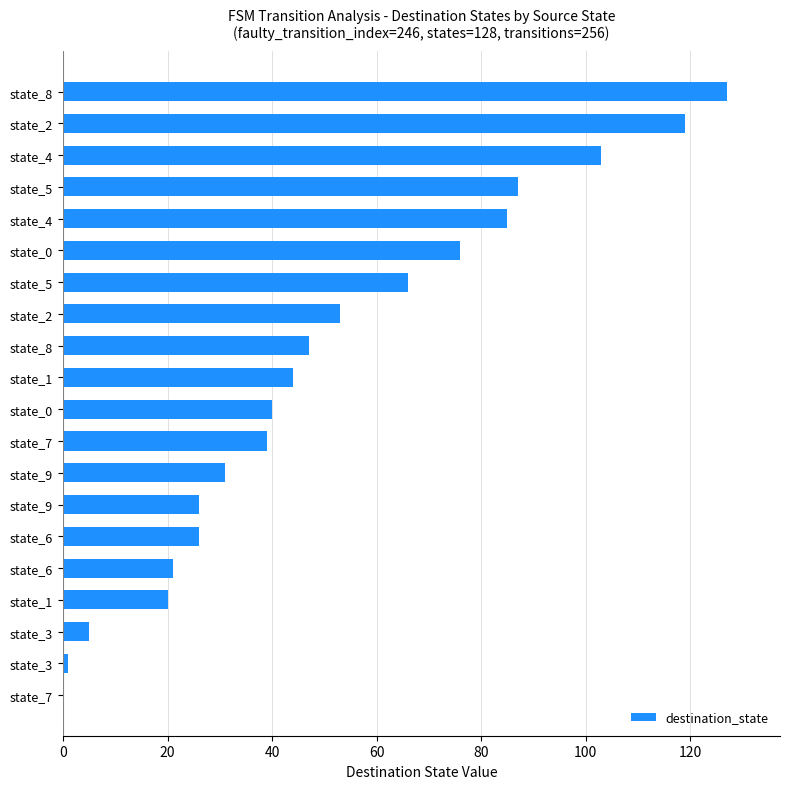

Are the bars horizontal?

Yes